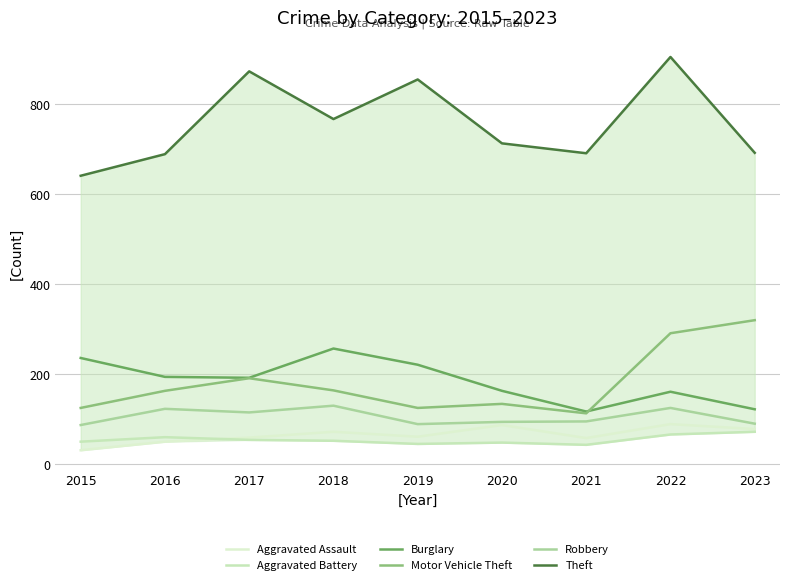

Reading left to right, what are all the values shown in this chart?

Aggravated Assault: 2015=31	2016=50	2017=59	2018=72	2019=61	2020=87	2021=58	2022=89	2023=78
Aggravated Battery: 2015=50	2016=60	2017=54	2018=52	2019=45	2020=48	2021=43	2022=66	2023=72
Burglary: 2015=236	2016=194	2017=192	2018=257	2019=221	2020=163	2021=117	2022=161	2023=122
Motor Vehicle Theft: 2015=125	2016=163	2017=191	2018=164	2019=125	2020=134	2021=113	2022=291	2023=320
Robbery: 2015=87	2016=123	2017=115	2018=130	2019=89	2020=94	2021=95	2022=125	2023=90
Theft: 2015=641	2016=689	2017=873	2018=767	2019=855	2020=713	2021=691	2022=905	2023=692